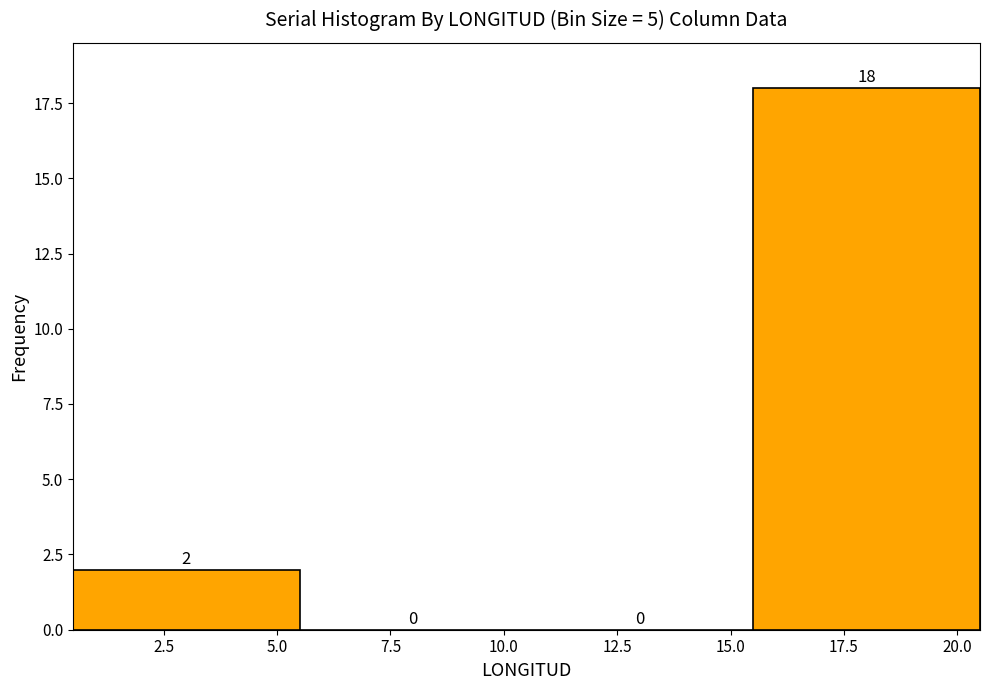

Which range on the x-axis has the tallest bar?

15.5 to 20.5